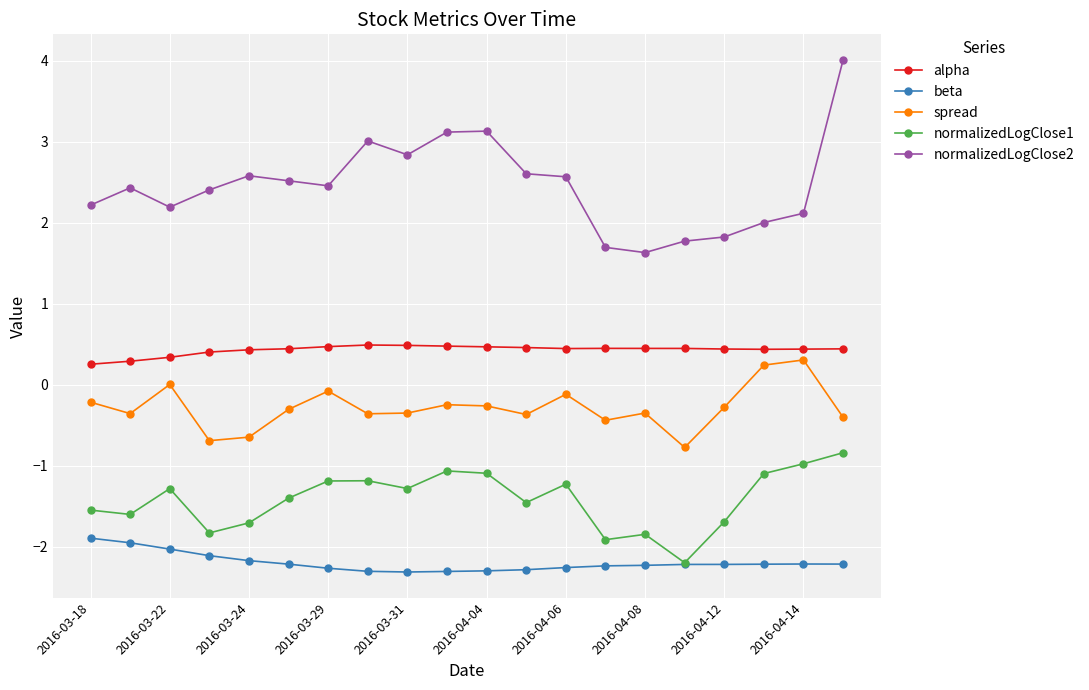

What is the value of the spread point at the 19th from the left?

0.3